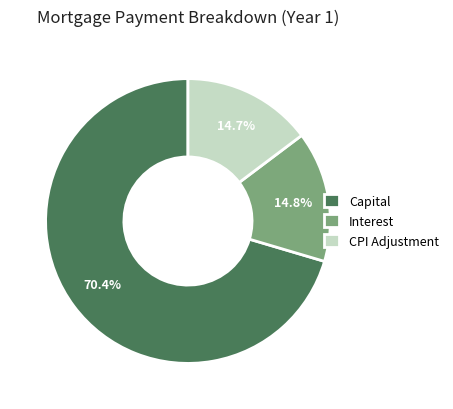

Does any single category account for the majority?

Yes